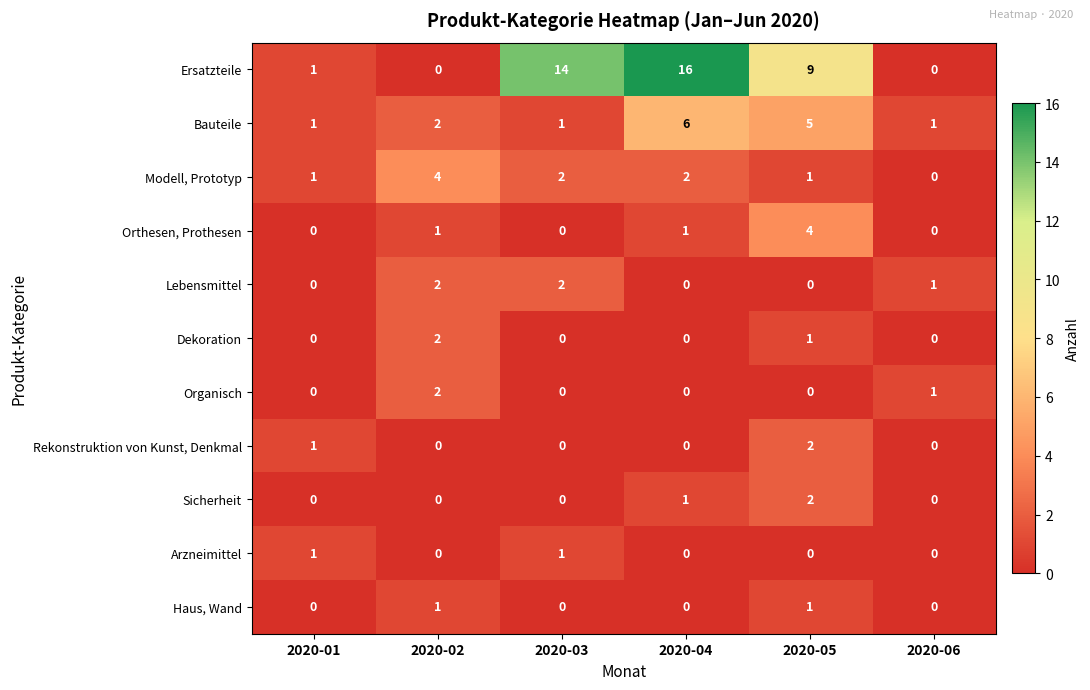

Which series changed the most between 2020-04 and 2020-06?

Ersatzteile